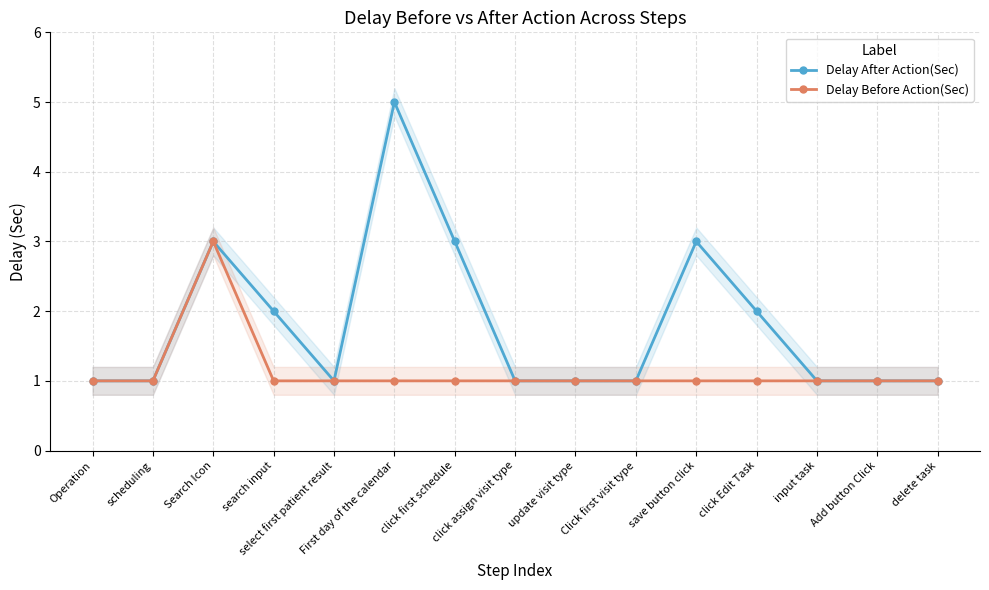

The value of Delay Before Action(Sec) at save button click is 1. True or false?

True